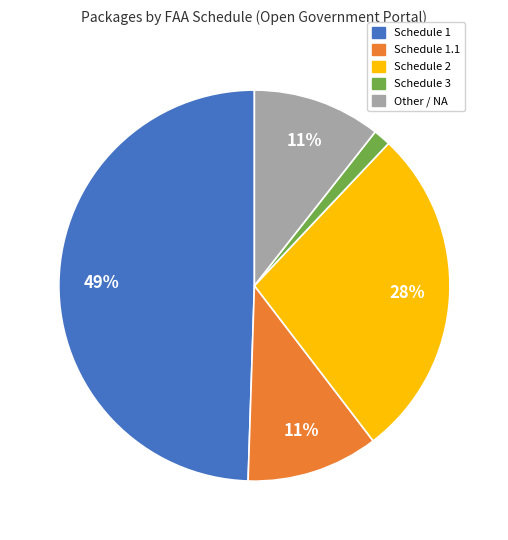

To the nearest percent, what is the difference between the largest and smallest slice percentages?

48%